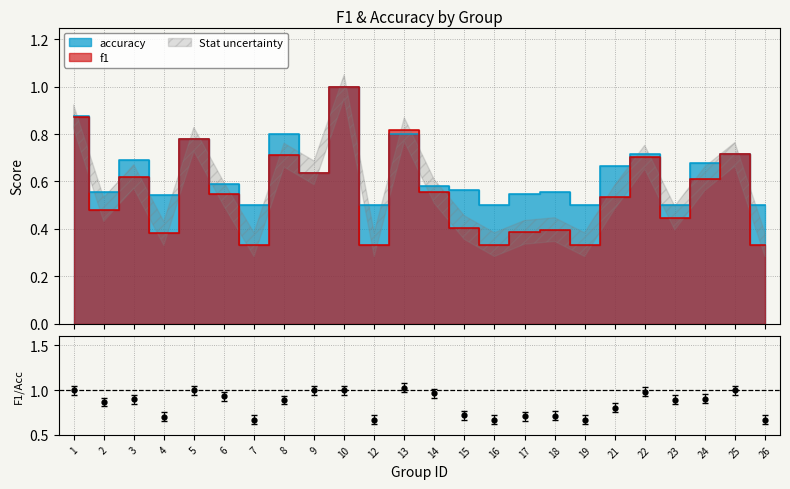

How many intersections are there between f1 and accuracy?

2